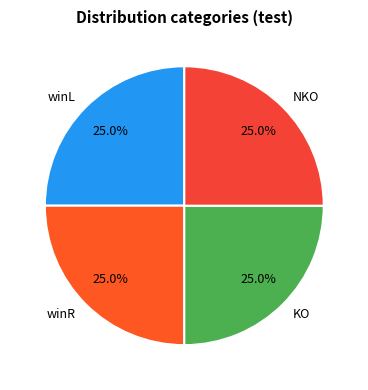

Is it true that NKO is 40% of the pie?

False